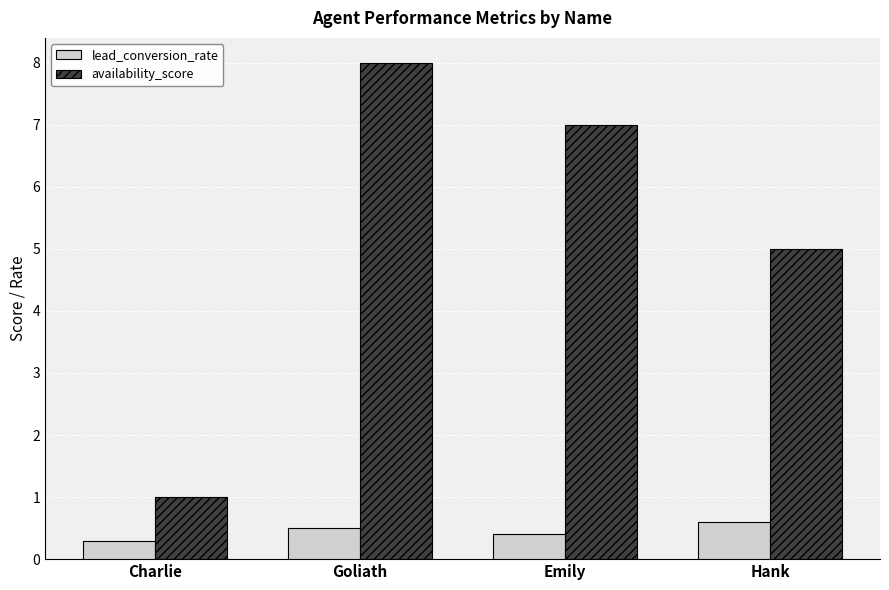

Reading right to left, extract all data points from this chart.

lead_conversion_rate: Hank=0.6	Emily=0.4	Goliath=0.5	Charlie=0.3
availability_score: Hank=5.0	Emily=7.0	Goliath=8.0	Charlie=1.0